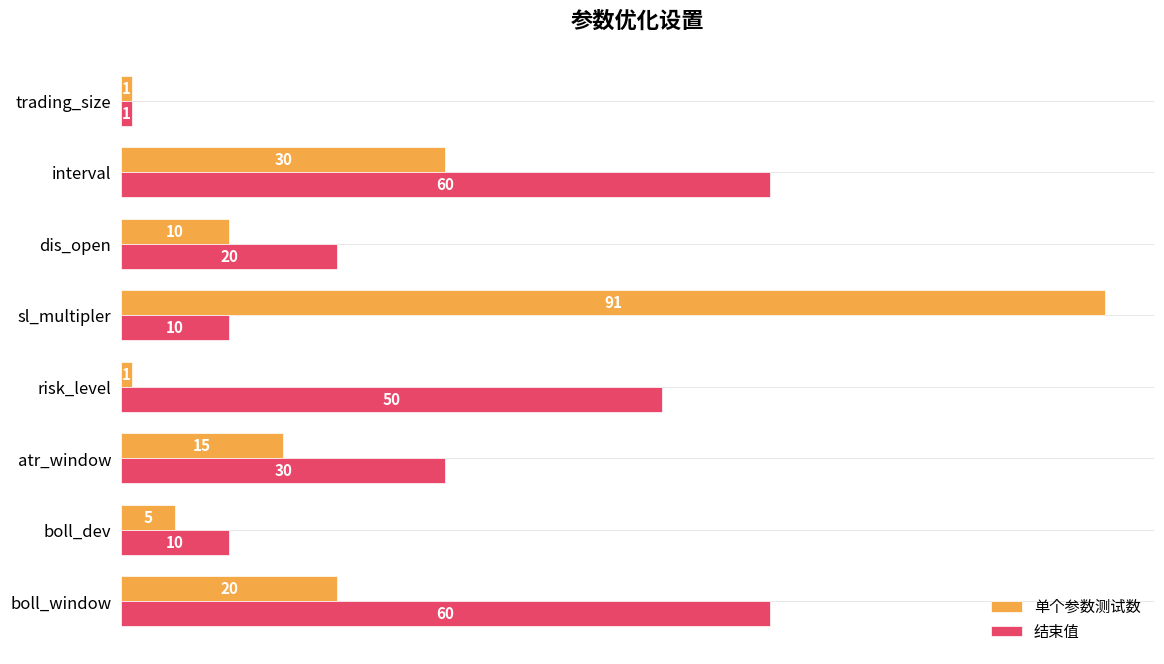

At which label is 单个参数测试数 closest to 46?

interval